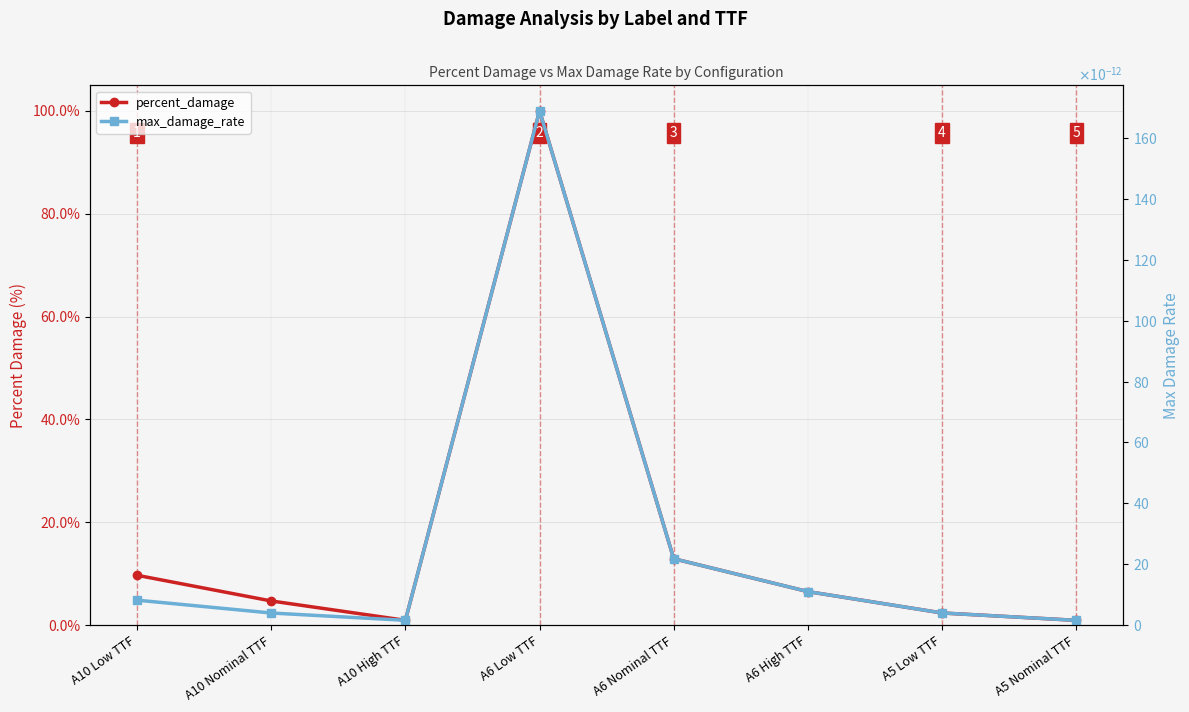

What is the minimum value for percent_damage?

0.9